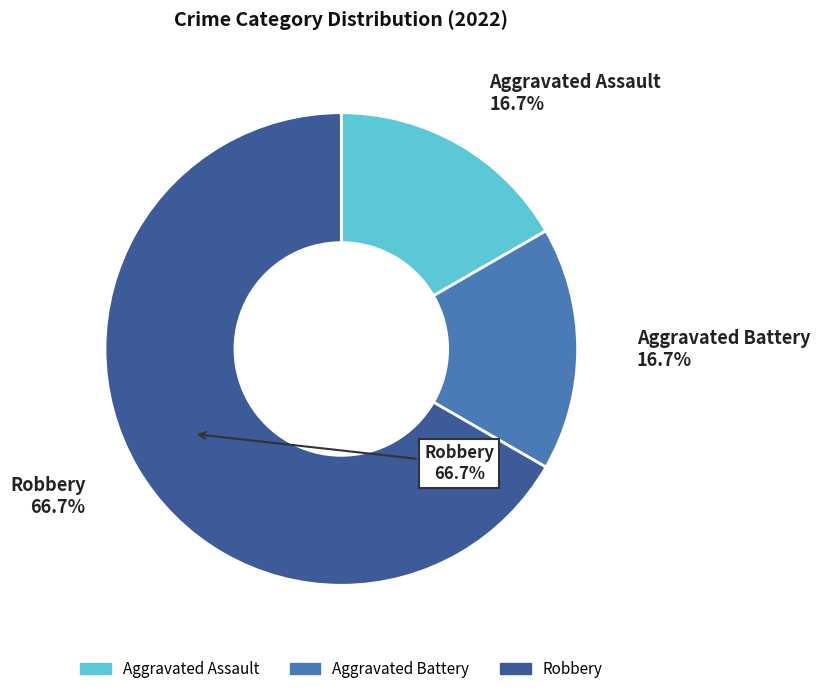

Count the number of slices in the pie.

3